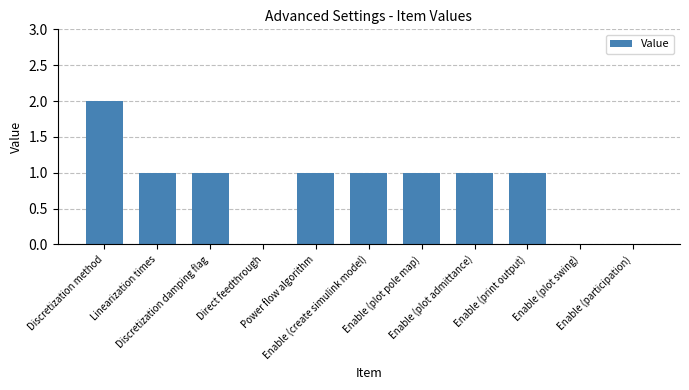

Reading left to right, list all the values displayed in this chart.

Discretization method=2	Linearization times=1	Discretization damping flag=1	Direct feedthrough=0	Power flow algorithm=1	Enable (create simulink model)=1	Enable (plot pole map)=1	Enable (plot admittance)=1	Enable (print output)=1	Enable (plot swing)=0	Enable (participation)=0